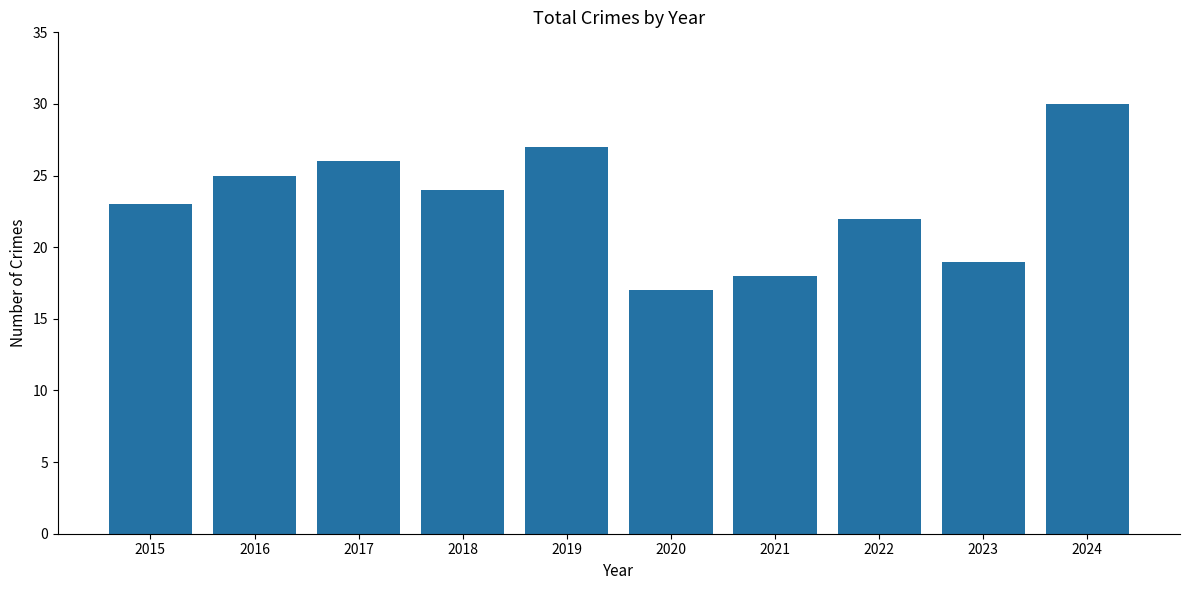

Are the bars horizontal?

No